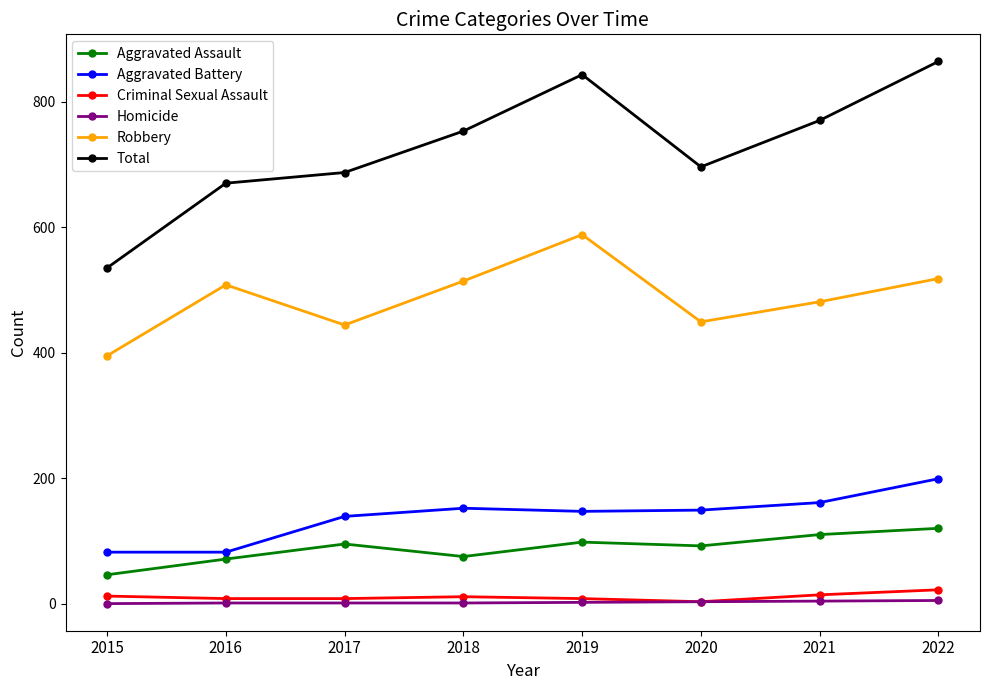

True or false: Robbery and Aggravated Assault cross at least once.

False